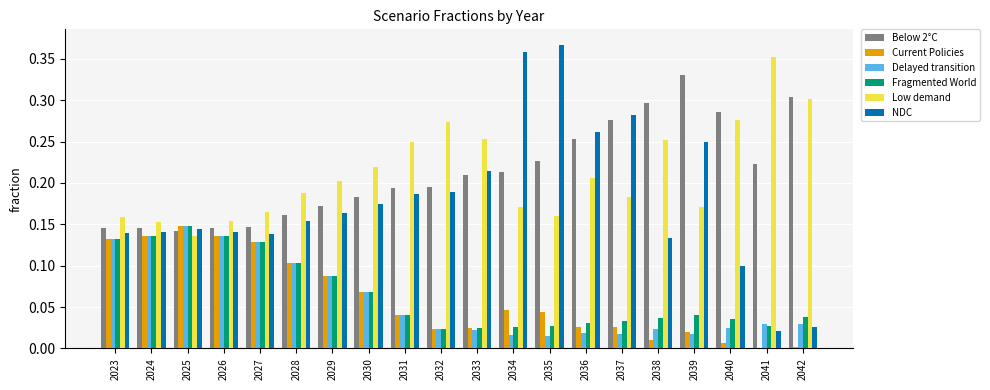

Is it true that Current Policies equals 0.2 at 2025?

False